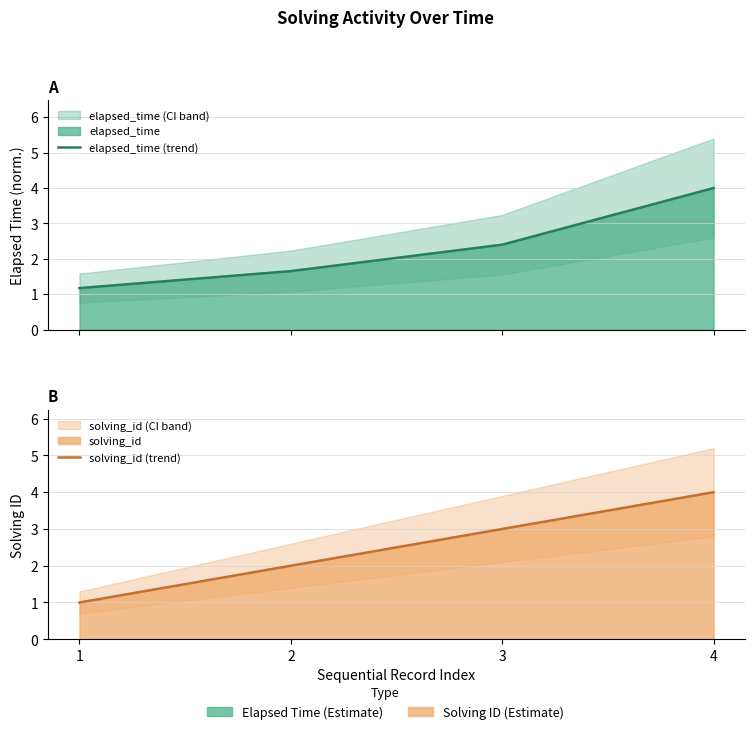

Between which two adjacent categories do elapsed_time (trend) and solving_id (trend) first intersect?

1 and 2